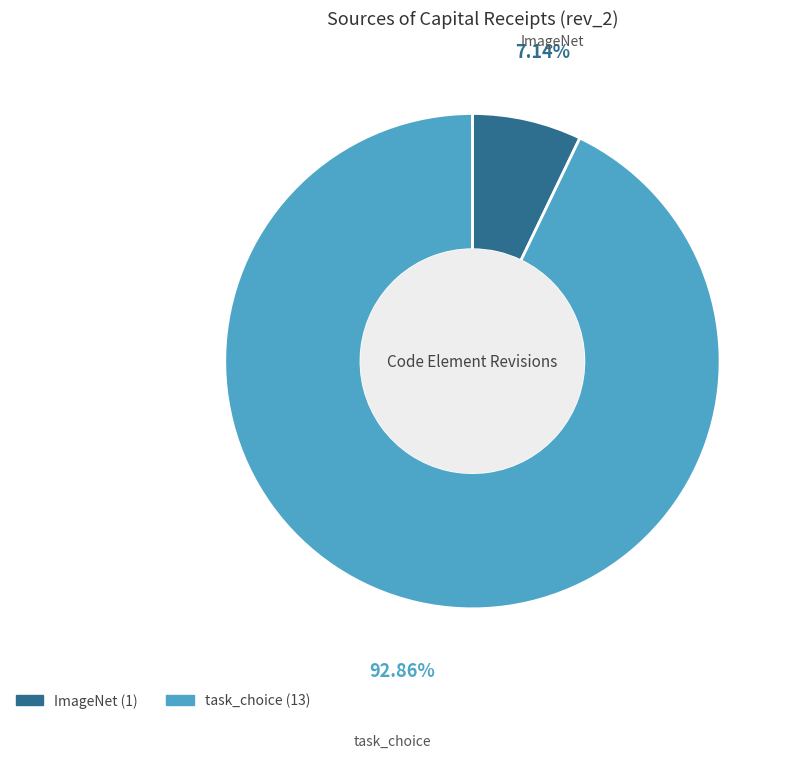

How many segments does this pie chart have?

2